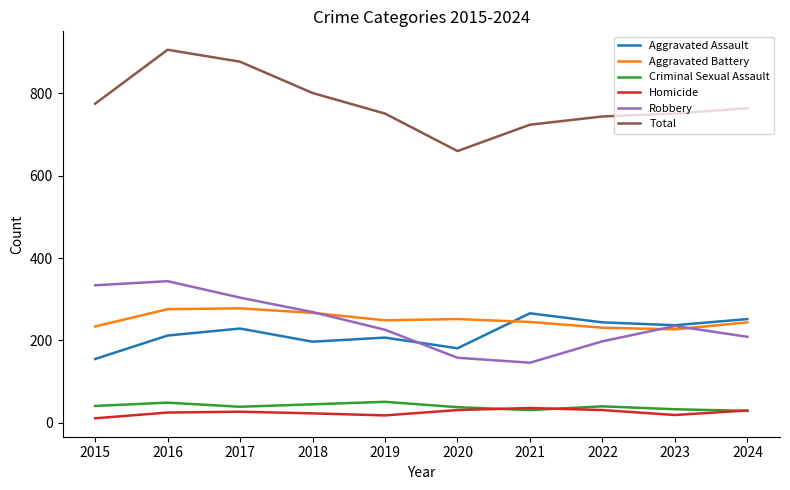

What is the difference between the highest and lowest values at 2021?

693